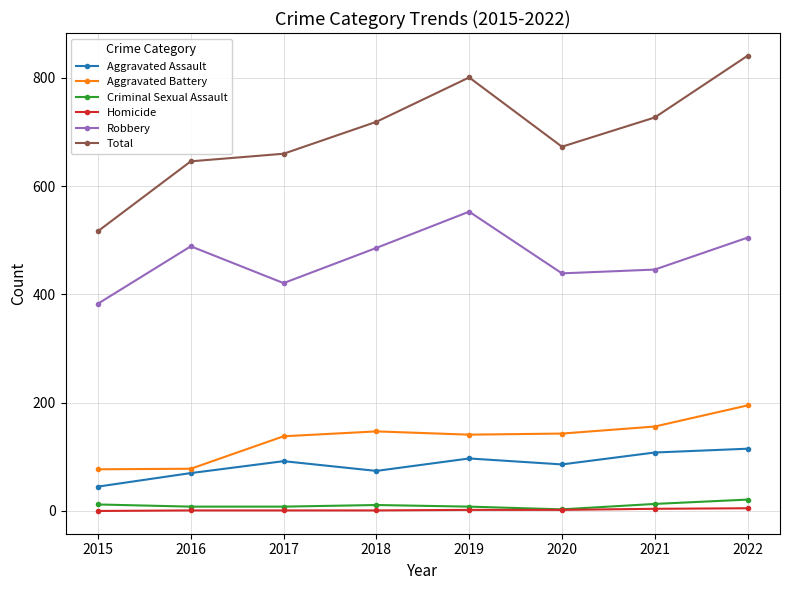

Does the chart have visible grid lines?

Yes